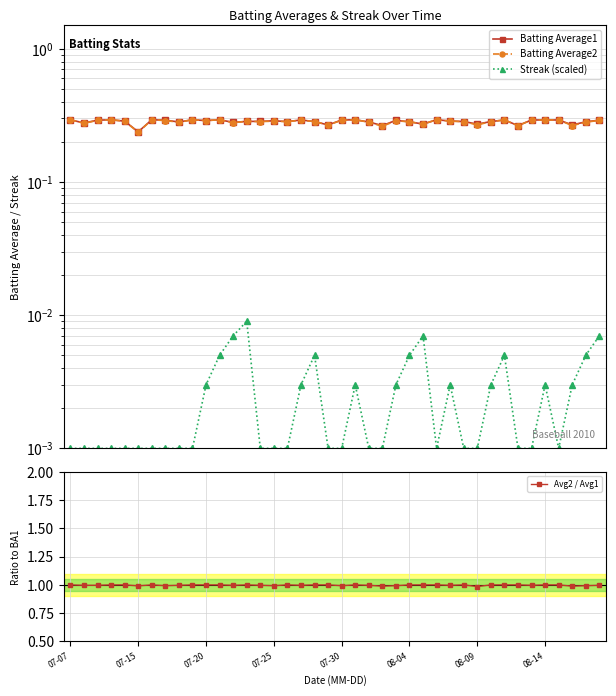

Does the chart display data point markers on the line(s)?

Yes